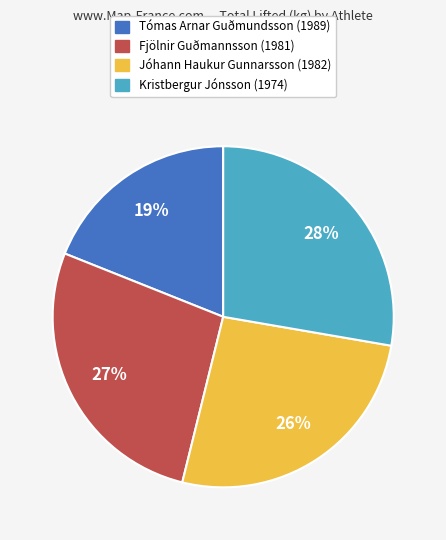

To the nearest percent, what is the combined percentage of Jóhann Haukur Gunnarsson (1982) and Tómas Arnar Guðmundsson (1989)?

45%